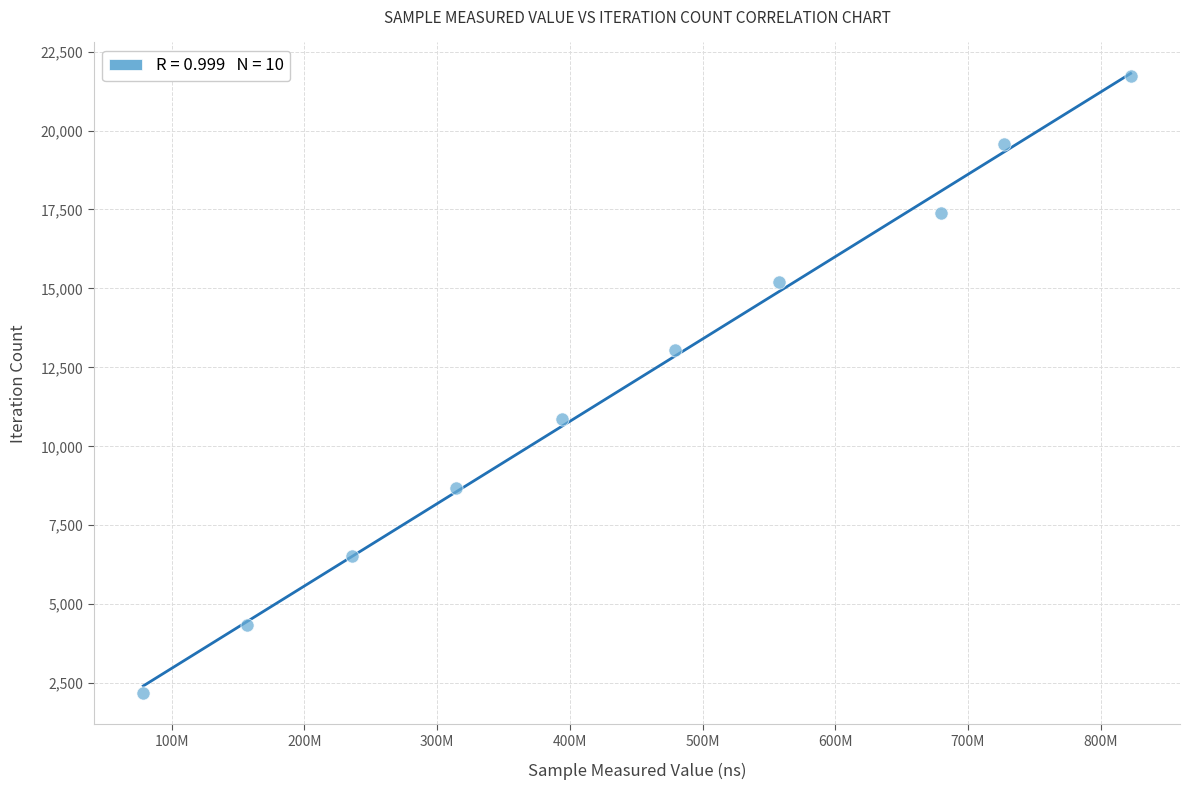

What is the average X value?

444496550